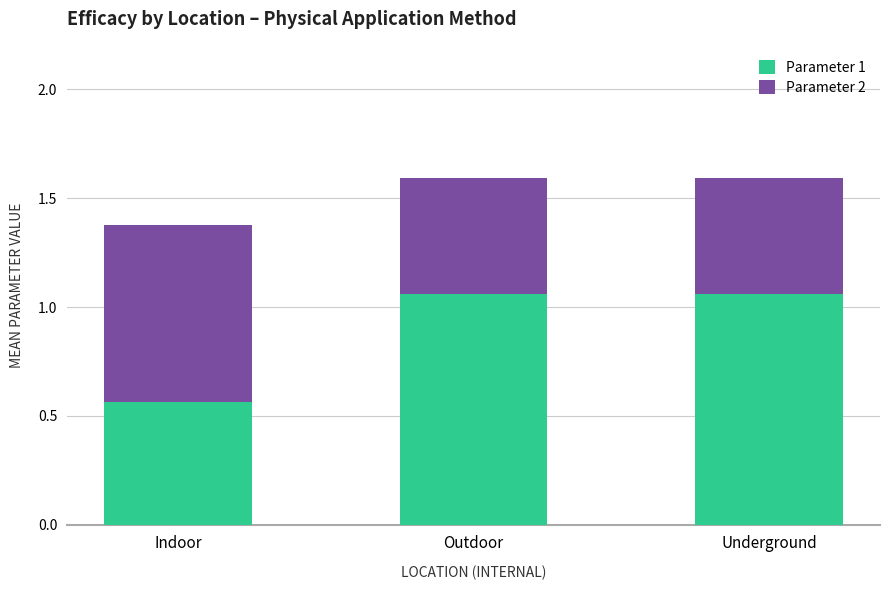

What is the sum of all Parameter 1 values?

2.7